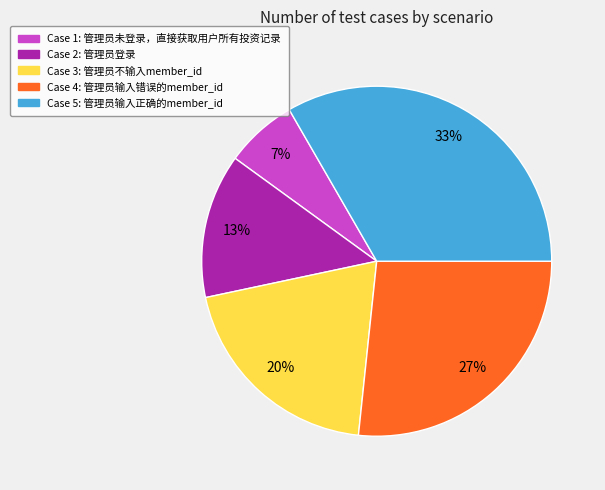

To the nearest percent, what is the average slice percentage?

20%